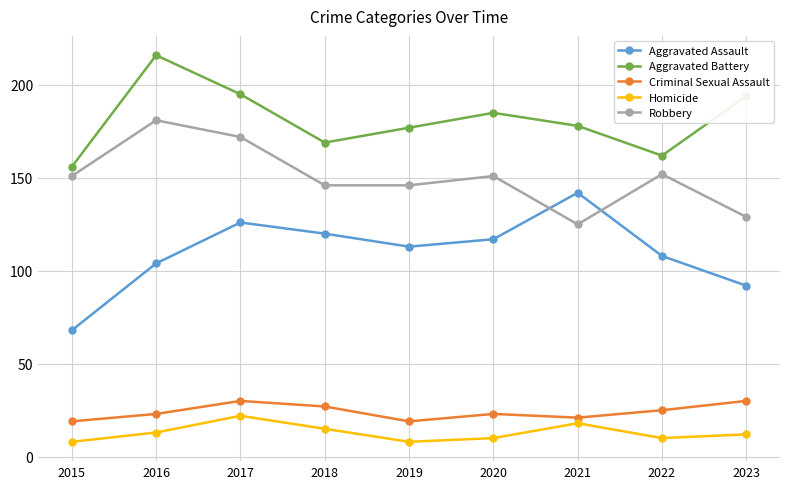

At which category does Aggravated Assault reach its first local valley?

2019